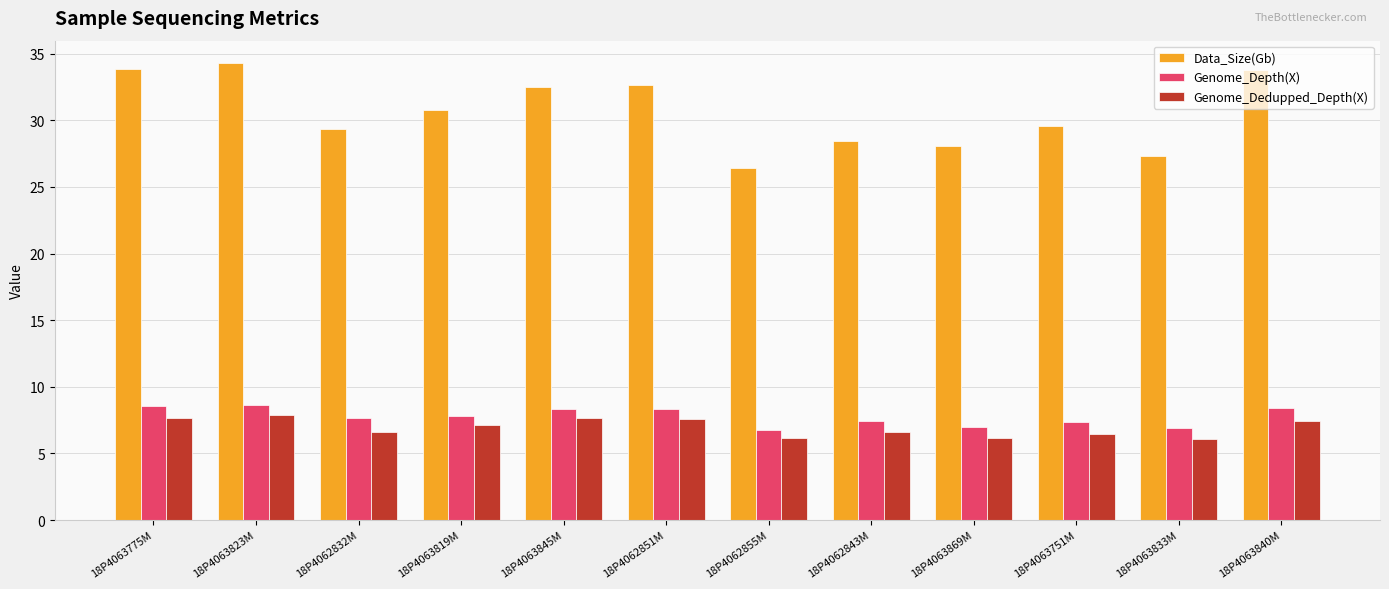

Count the number of data series in this chart.

3